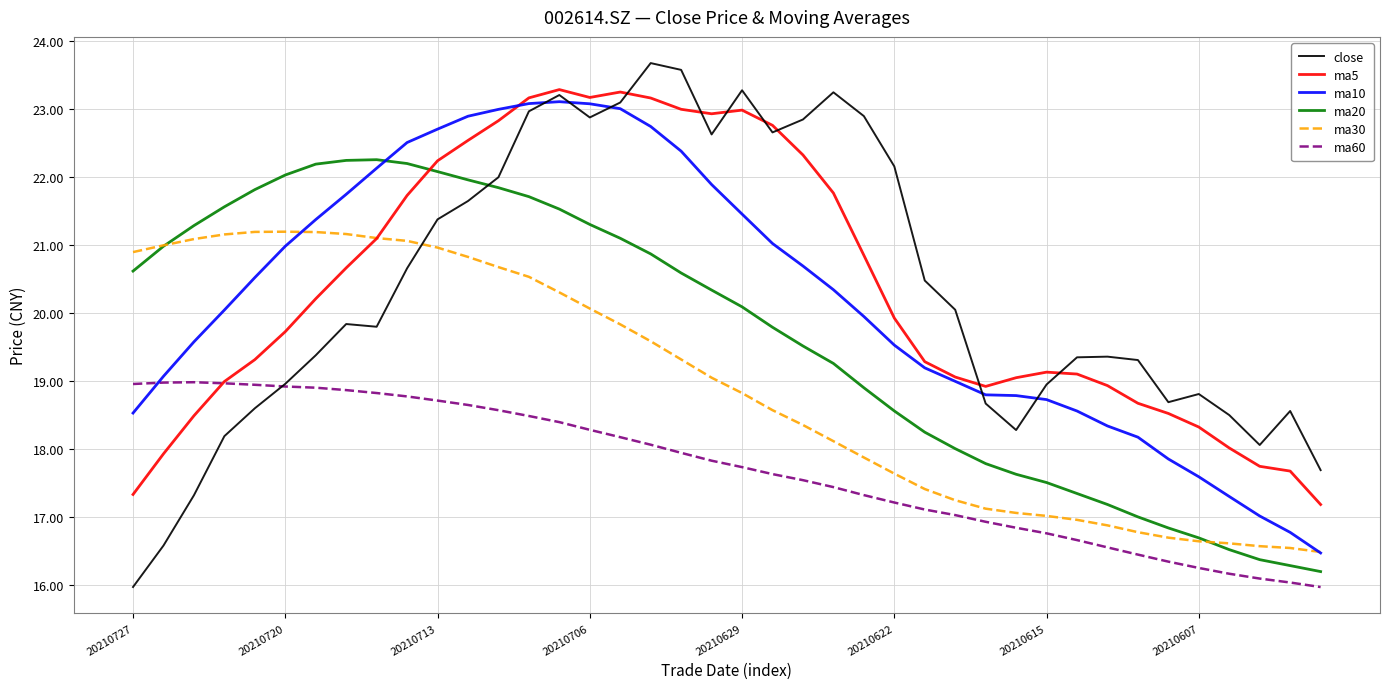

Which series has the widest spread of values?

close